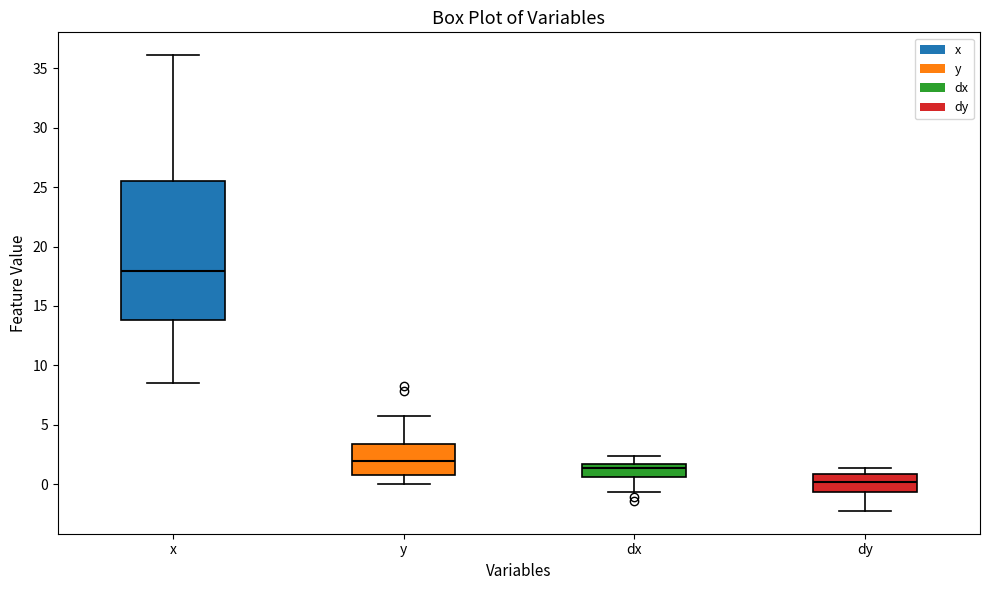

Reading left to right, transcribe this box plot: for each box, give where its median line is, the range the box spans, and where its two whiskers end, as read against the y-axis. The values are not printed on the chart, so give them approximately, as read against the axis.

x: median 18.0, box 14.0 to 25.5, whiskers 8.5 to 36.0
y: median 2.0, box 1.0 to 3.5, whiskers 0.0 to 6.0
dx: median 1.5 (just below the box's upper edge), box 0.5 to 1.5, whiskers -0.5 to 2.5
dy: median 0.0, box -0.5 to 1.0, whiskers -2.5 to 1.5